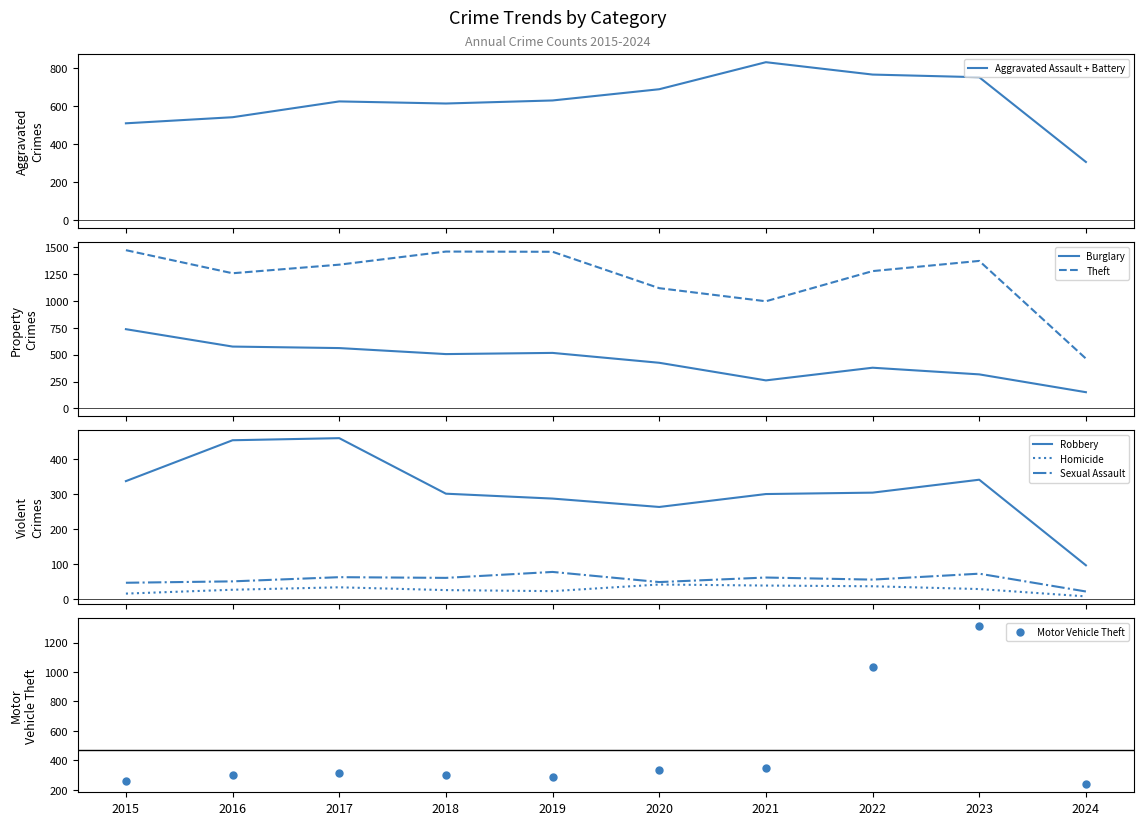

At which category is the sum across all series the highest?

2023